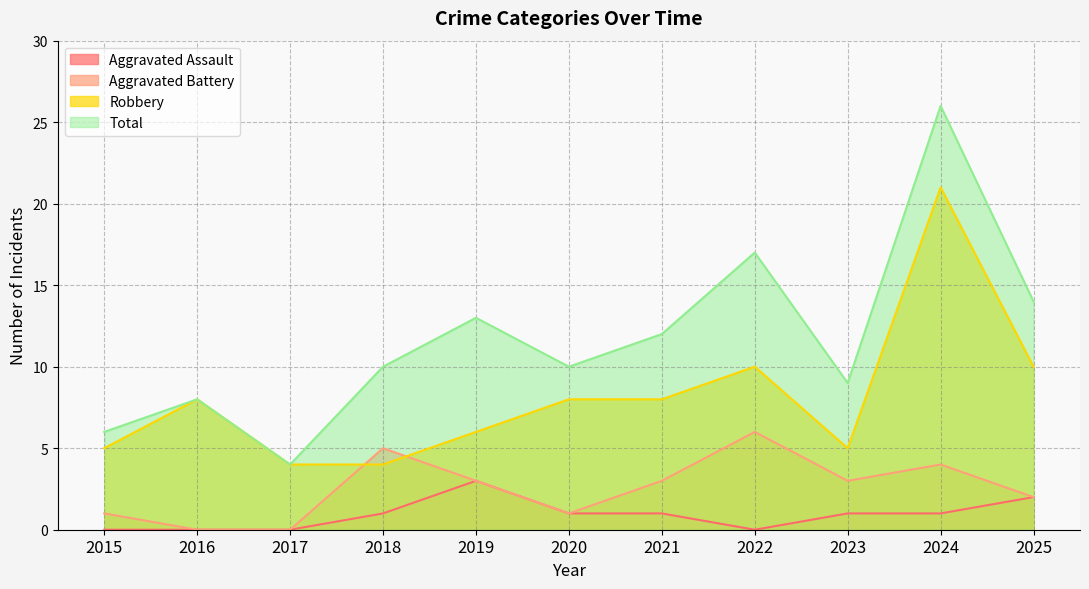

The value of Total at 2016 is 4. True or false?

False